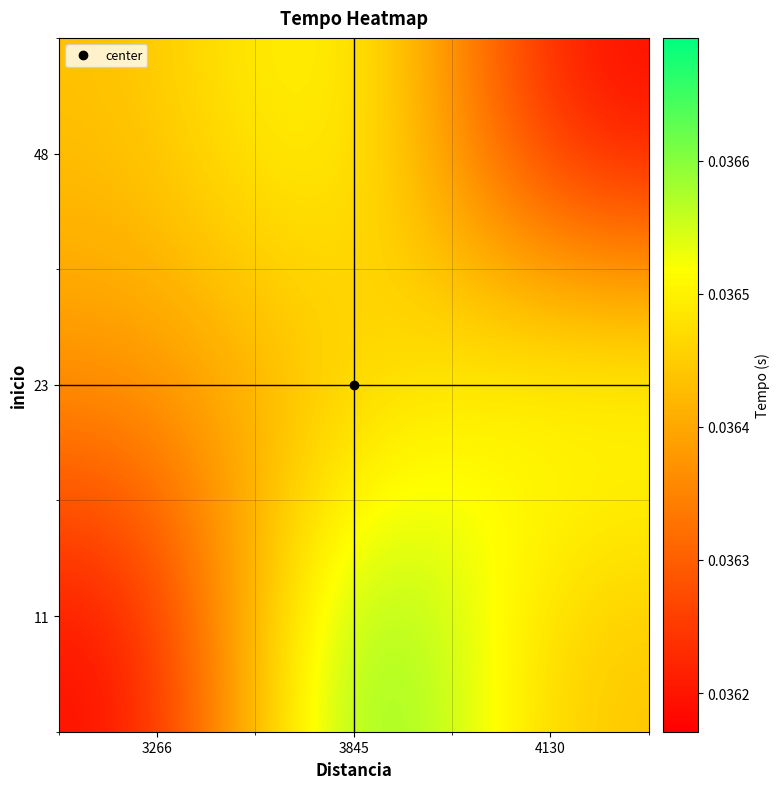

What is the total value across all series at 3845?

0.1